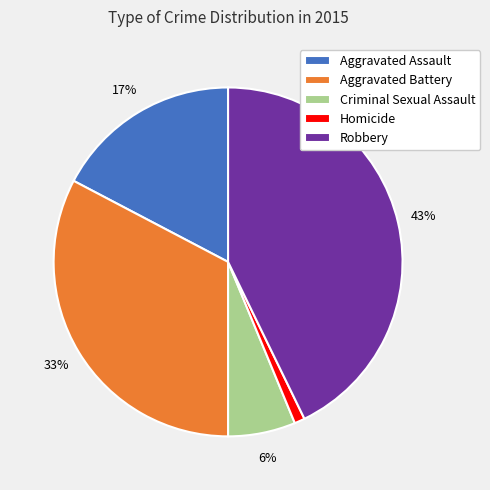

Approximately how many times larger is the value at Aggravated Assault compared to Aggravated Battery?

0.5